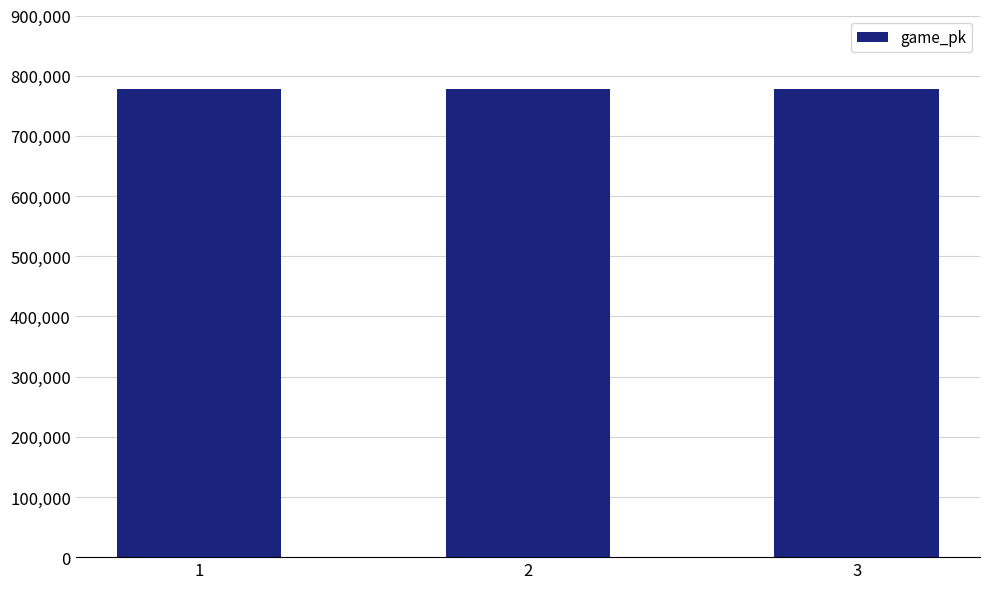

Does the chart contain any negative values?

No